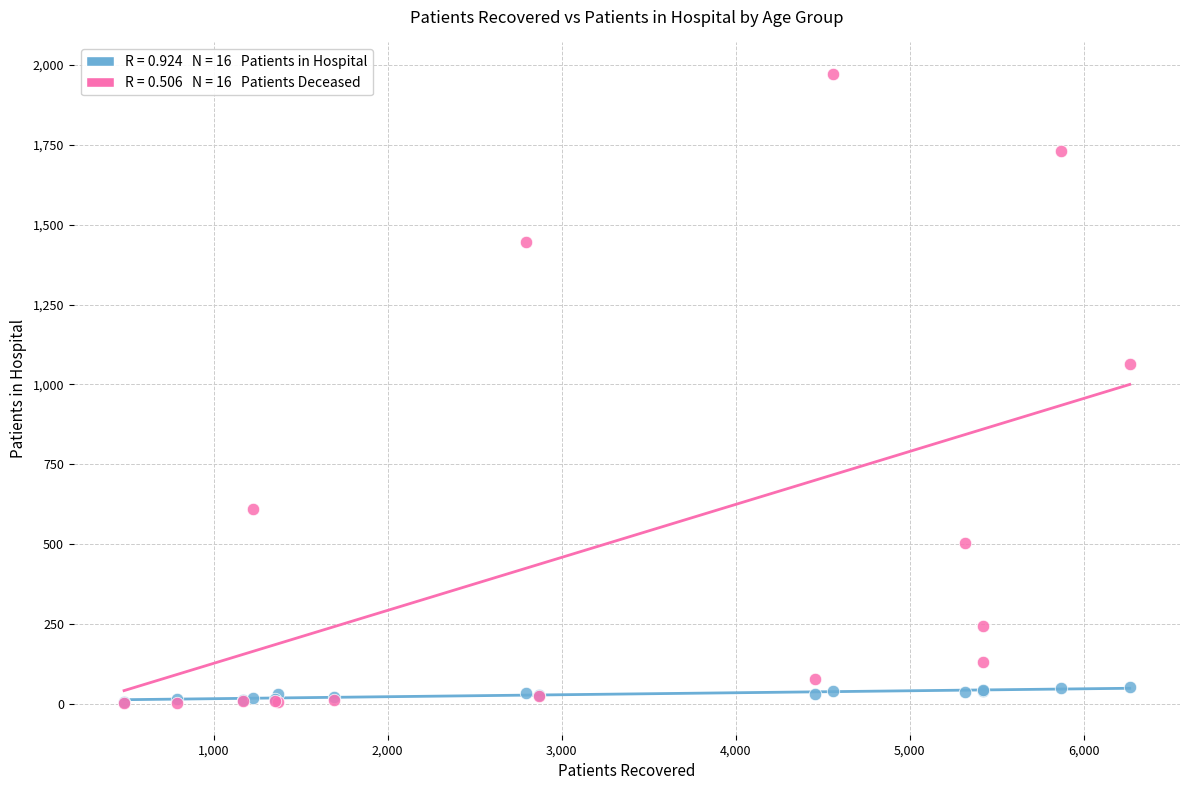

Across all series, what Y value is closest to 987?

1063